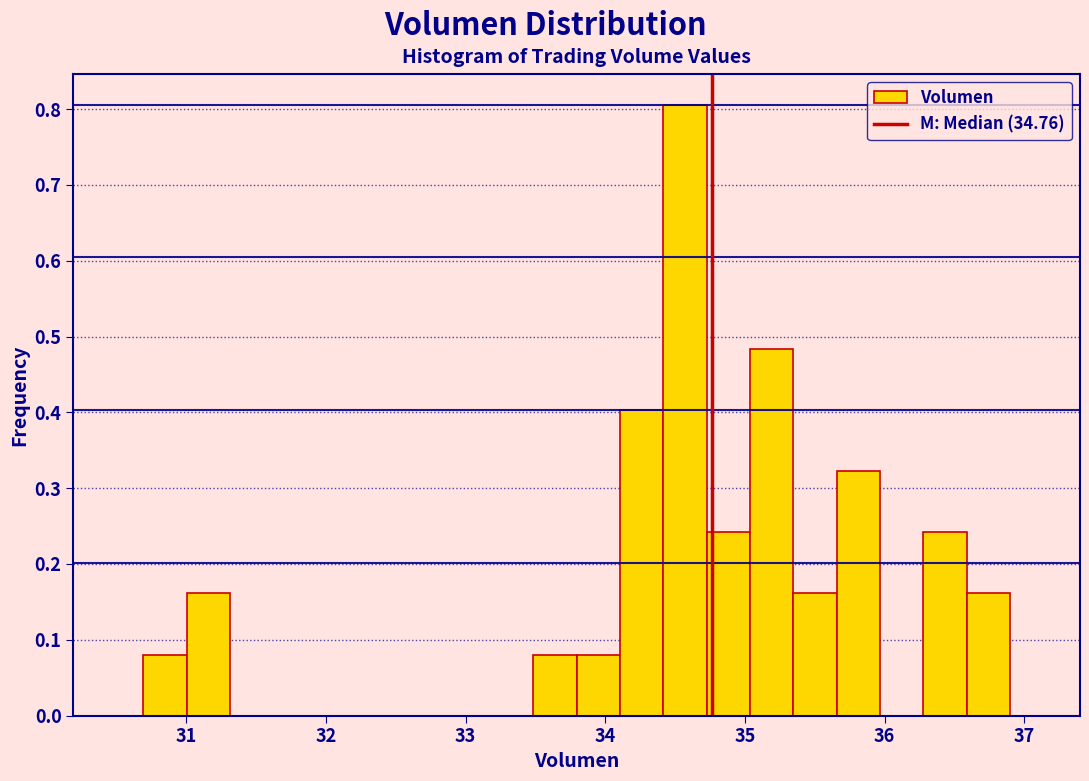

Read against the x-axis, roughly where is the centre of the tallest bar?

34.6